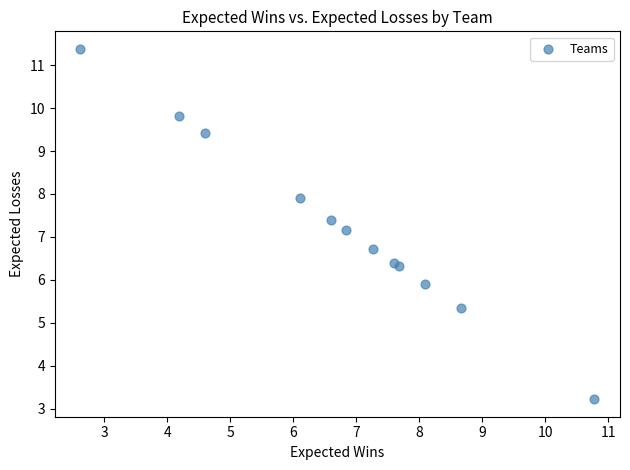

What Y value in the scatter plot is closest to 7?

7.2